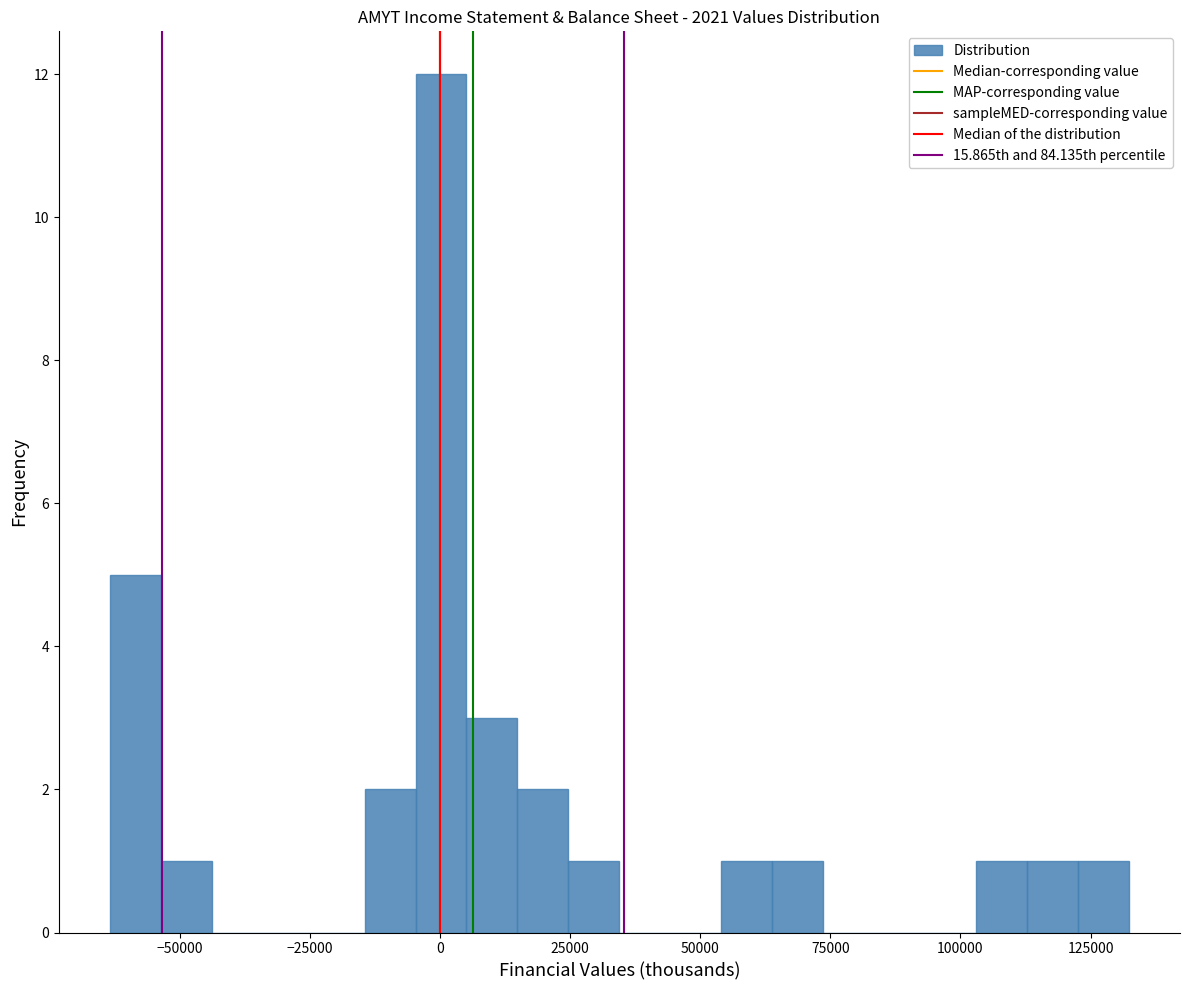

Read against the x-axis, roughly where is the centre of the tallest bar?

0